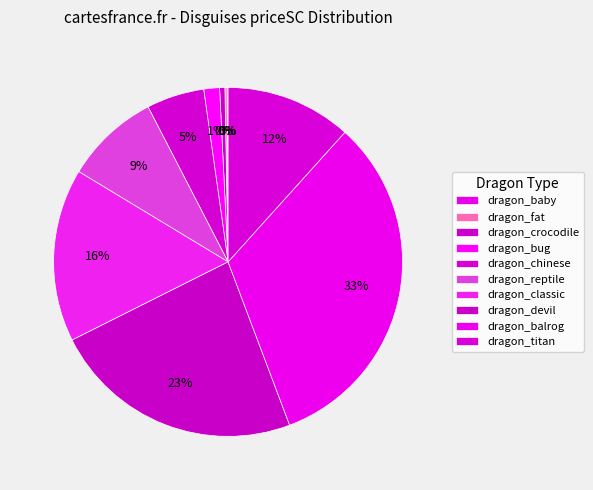

The dragon_bug slice represents 11% of the pie. True or false?

False